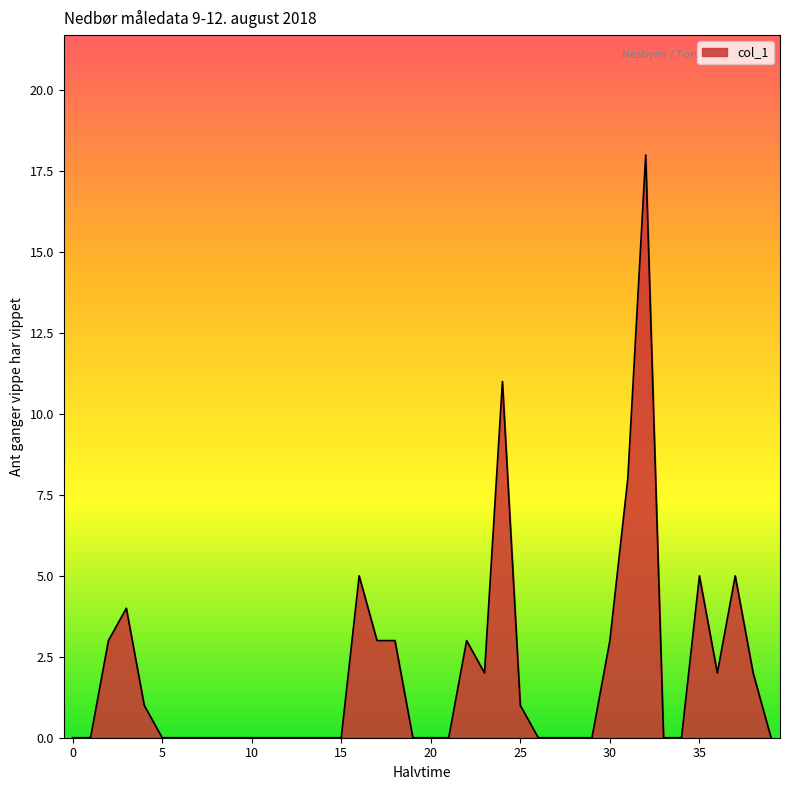

What is the maximum value shown in the chart?

18